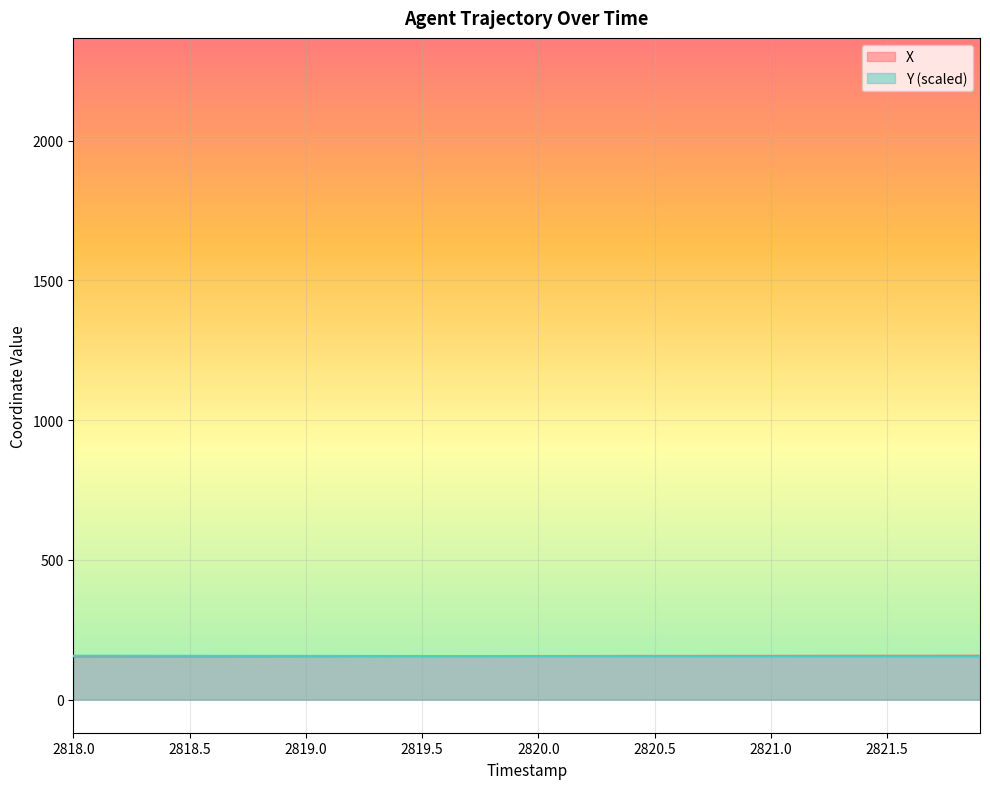

What is the total value across all series at 2818.0?

311.5